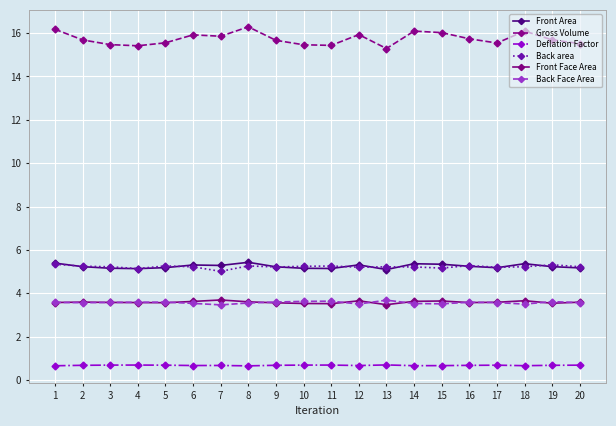

The Back Face Area series shows 3.6 at 3. True or false?

True